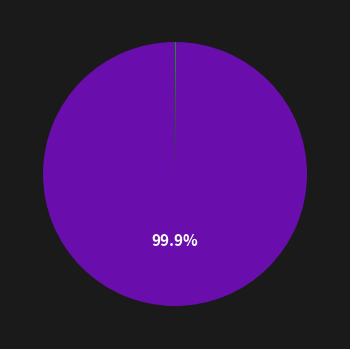

Does any single category account for the majority?

Yes